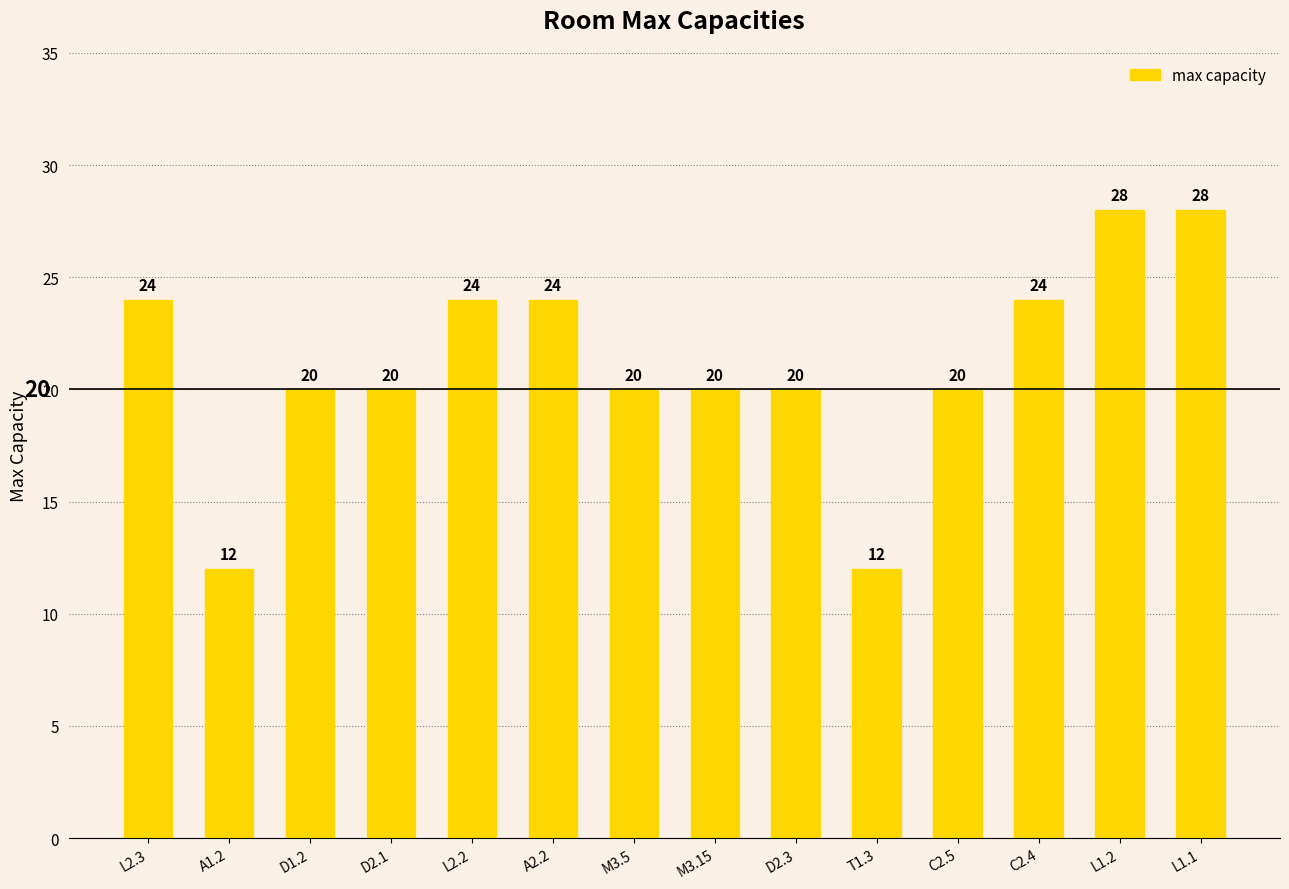

Count the values in the range 20 to 24.

10